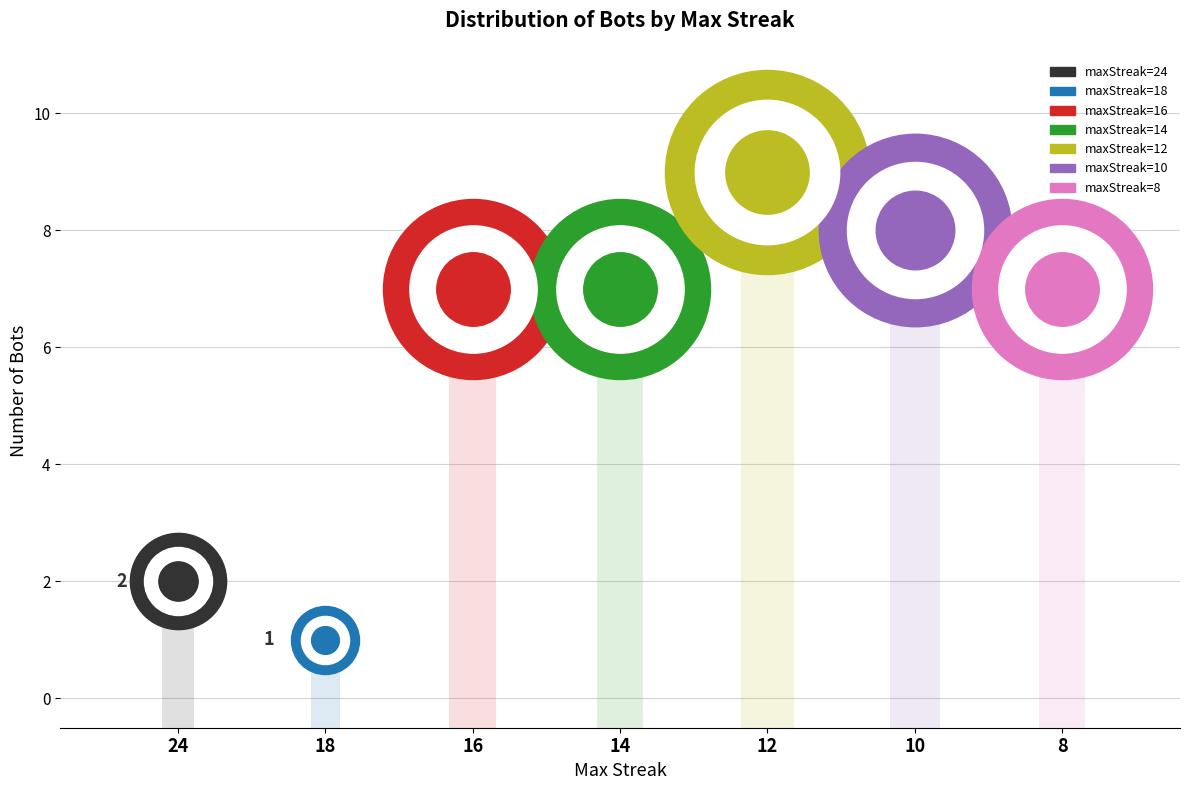

Approximately how many times larger is the value at 16 compared to 18?

7.0